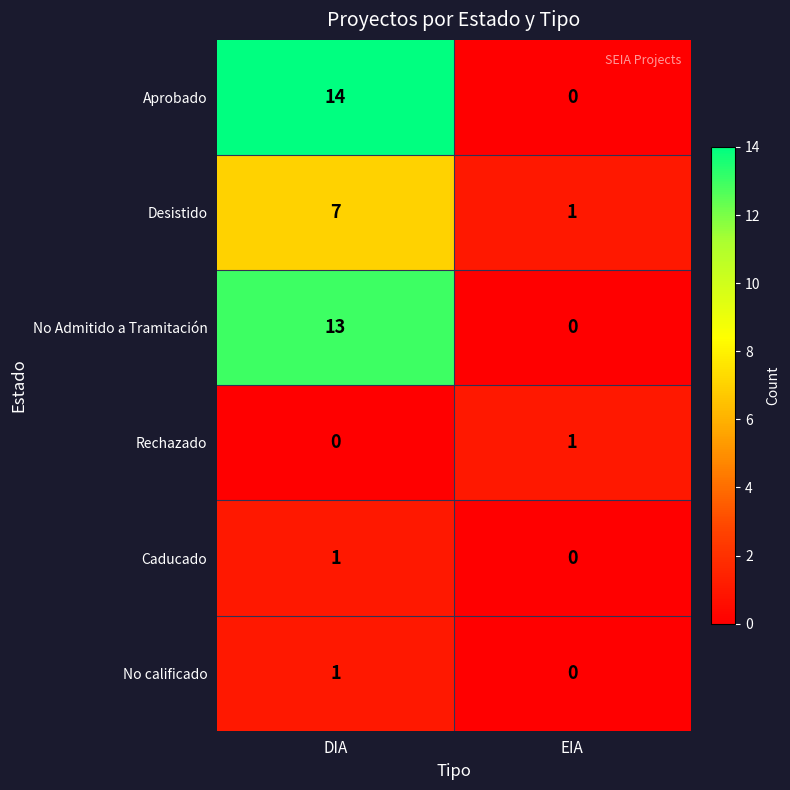

Which series has the widest spread of values?

Aprobado